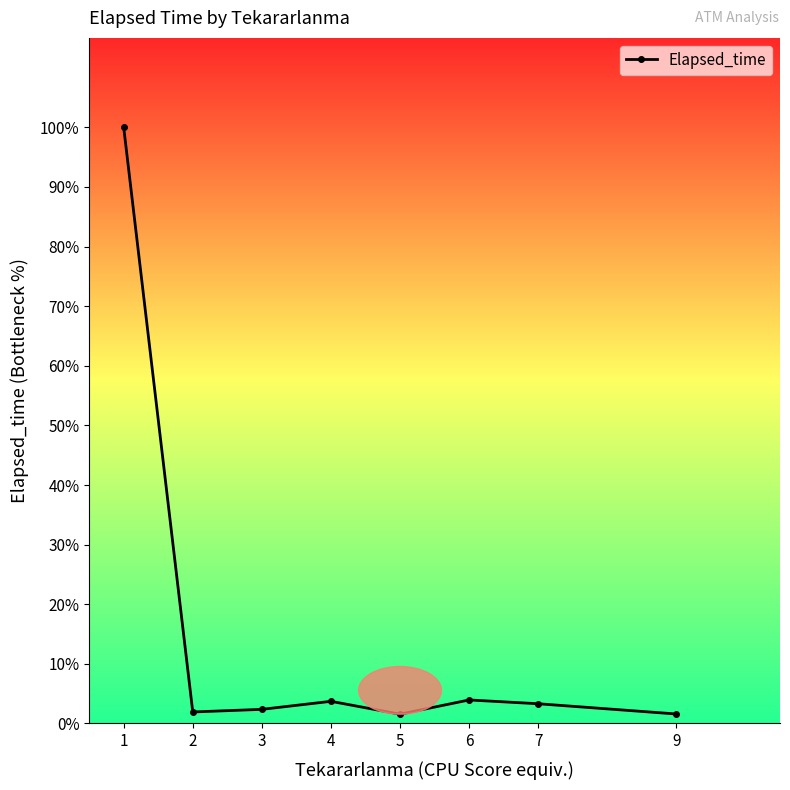

True or false: there are more than 2 points higher than both neighbors.

False